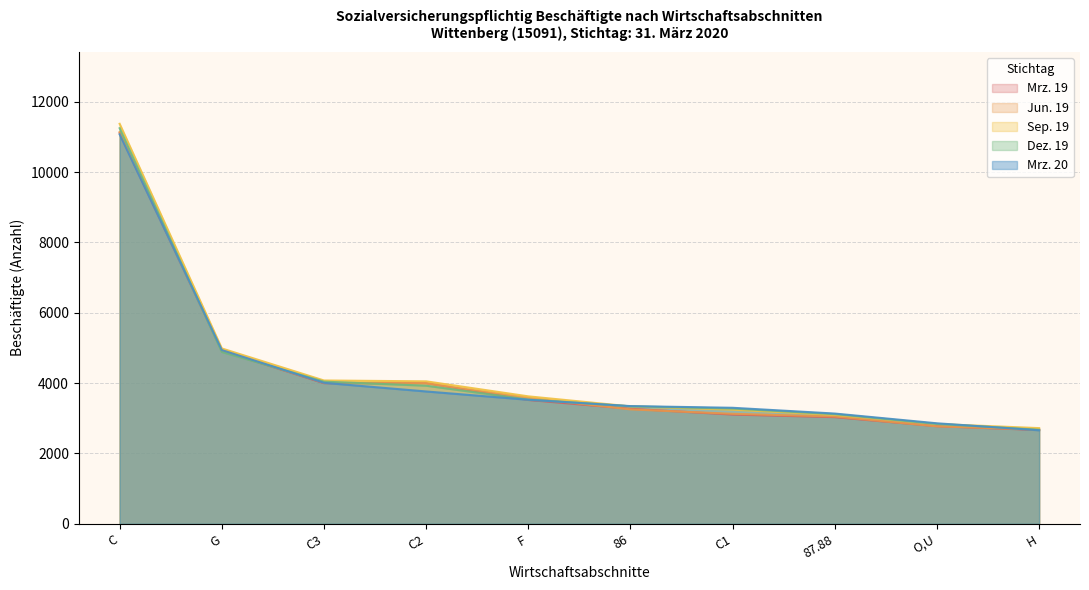

At which category is the sum across all series the highest?

C